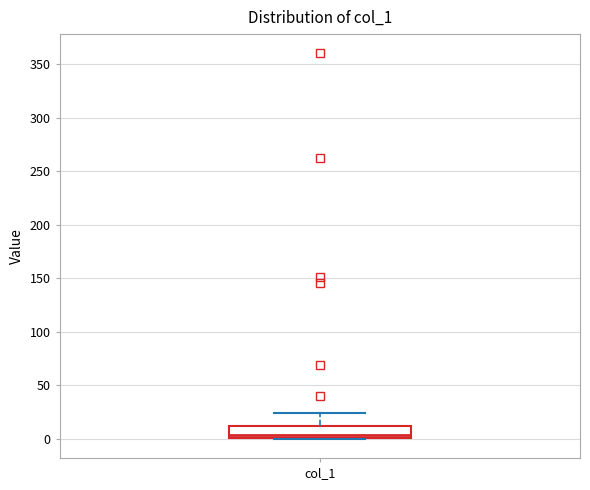

Transcribe this box plot: give where the median line is, the range the box spans, and where the two whiskers end, as read against the y-axis. The values are not printed on the chart, so give them approximately, as read against the axis.

median 5, box 0 to 10, whiskers 0 to 25